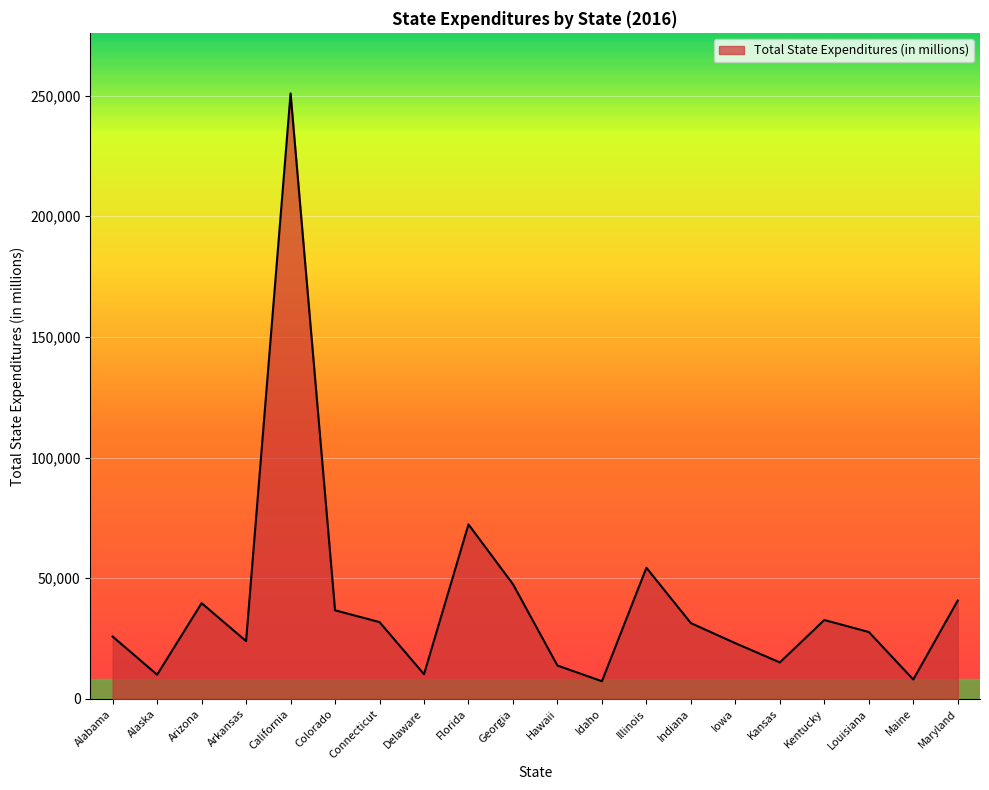

Between California and Illinois, which is larger?

California